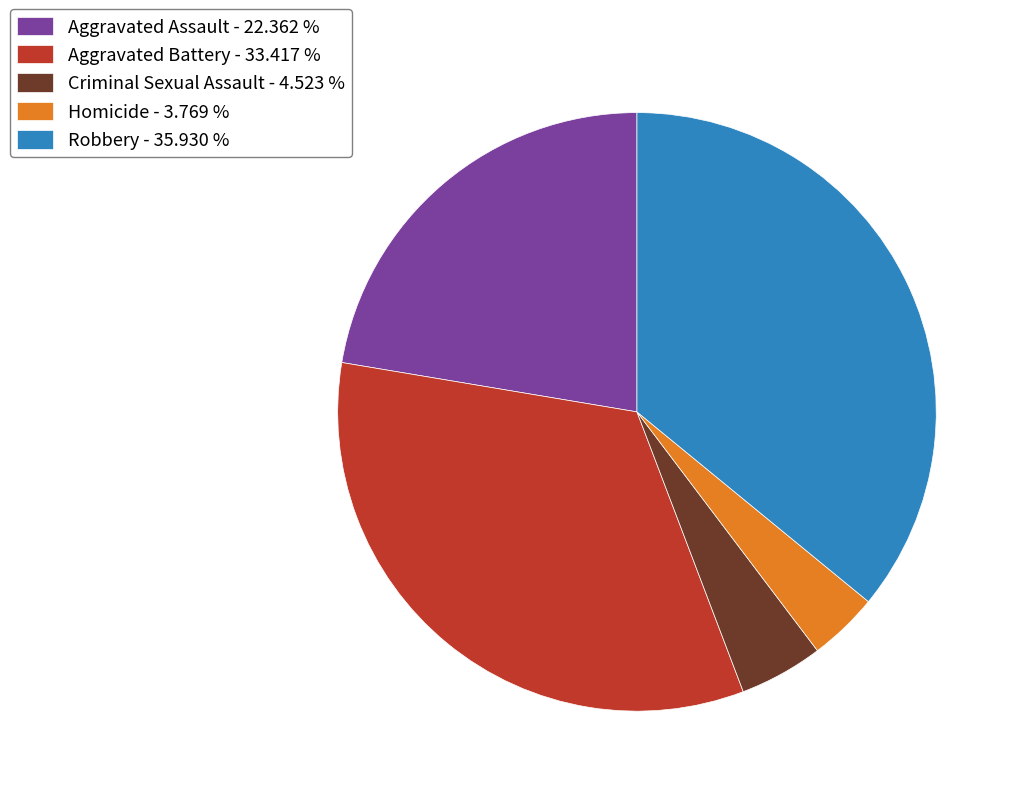

Which has a higher value, Aggravated Battery - 33.417 % or Homicide - 3.769 %?

Aggravated Battery - 33.417 %